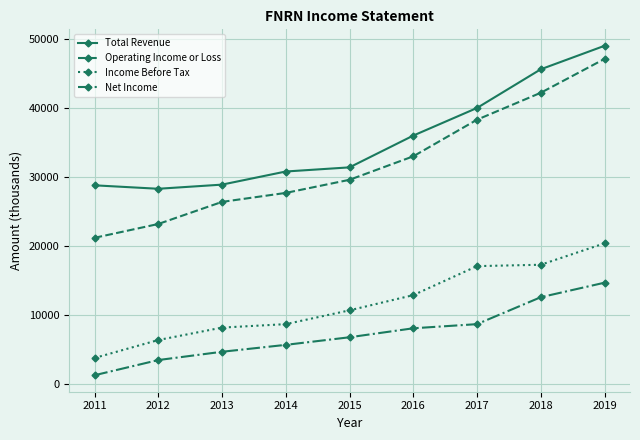

Which series has the largest range (max minus min)?

Operating Income or Loss